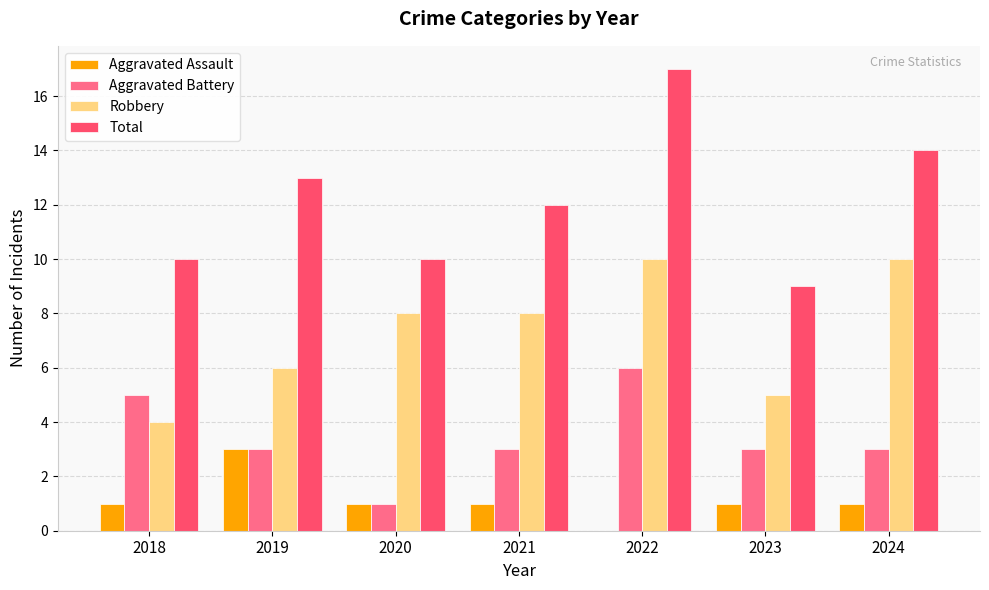

Is the value of Total at 2020 greater than the value of Aggravated Battery at 2020?

Yes